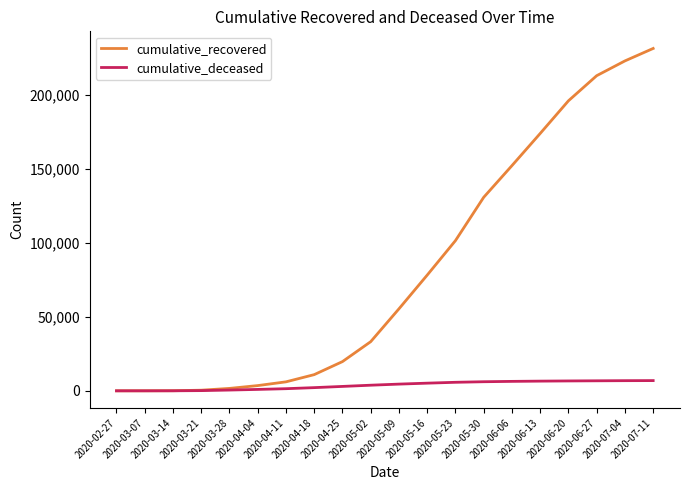

What is the maximum value shown in the chart?

231506